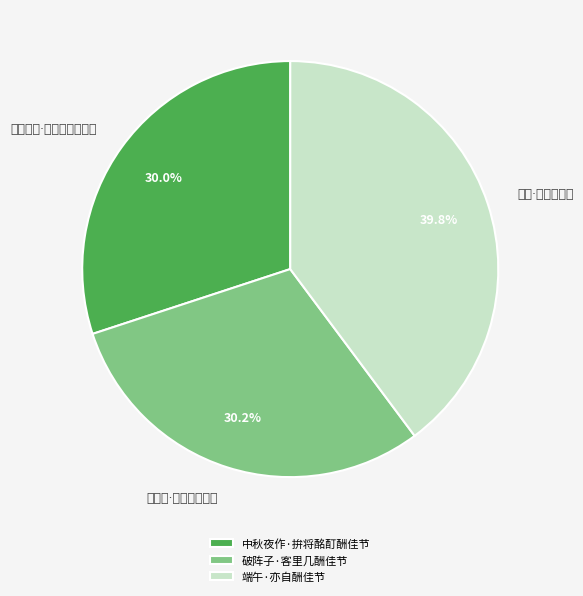

To the nearest percent, what is the difference between the largest and smallest slice percentages?

10%